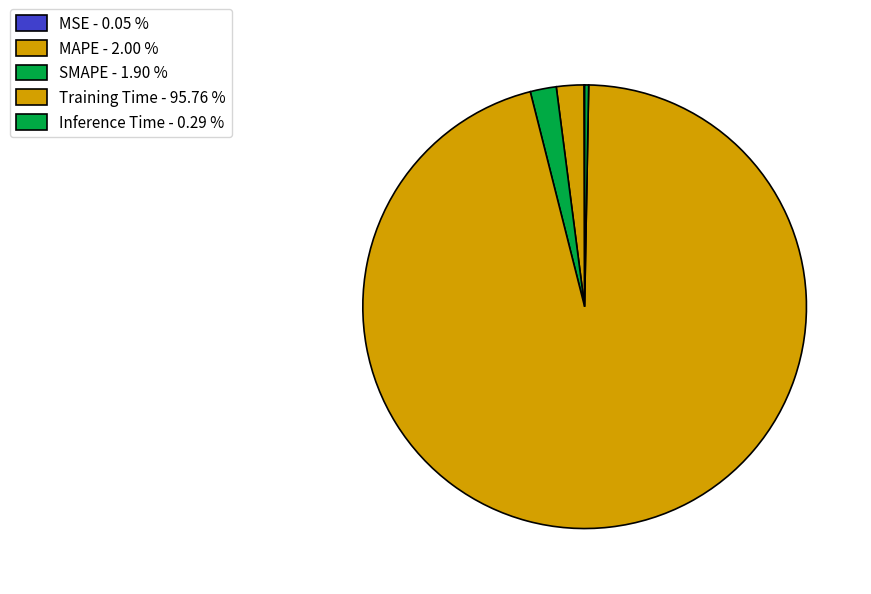

What is the total percentage of SMAPE and Training Time?

97.7%